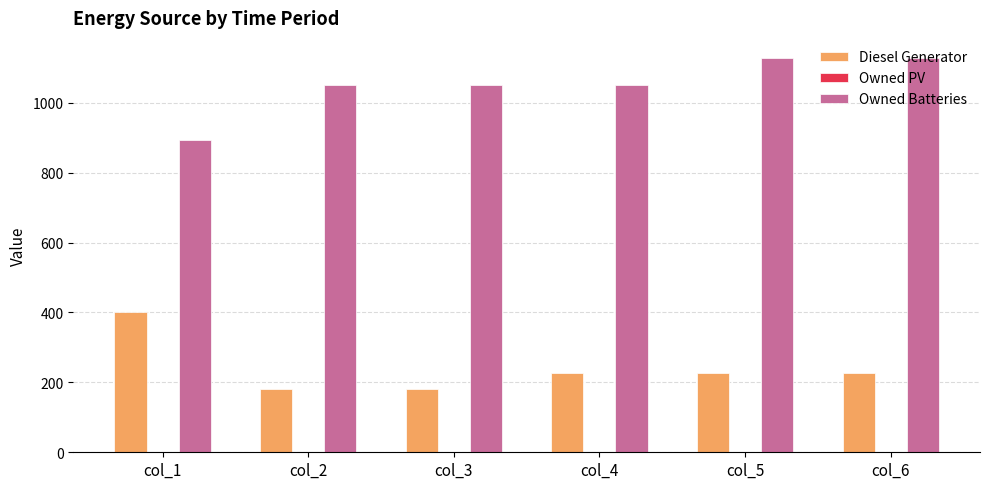

List the series in order of their overall mean, highest first.

Owned Batteries, Diesel Generator